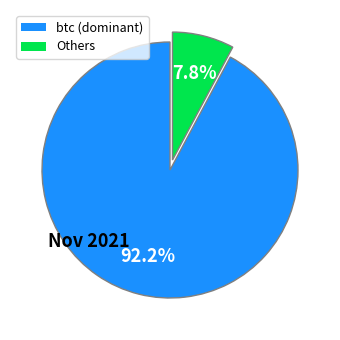

Is btc (dominant) the majority of the pie?

Yes